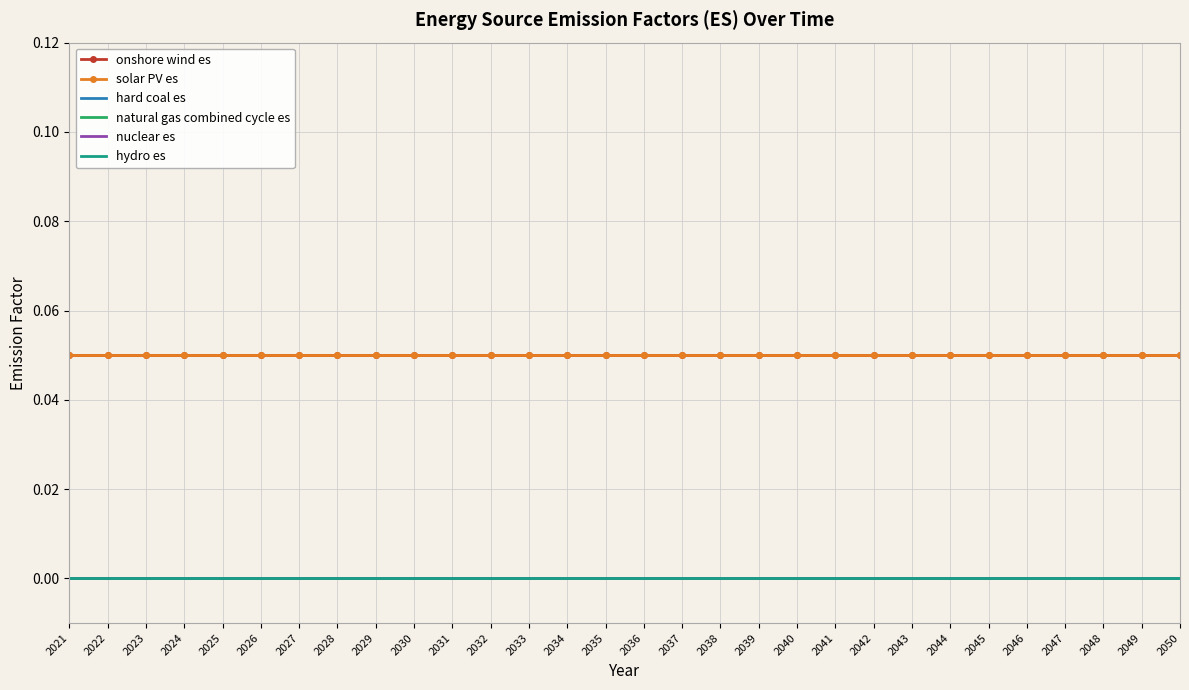

What is the total value across all series at 2021?

0.1